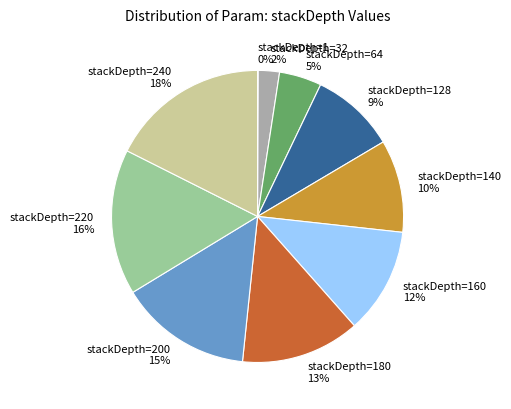

Is there a majority slice in this chart?

No